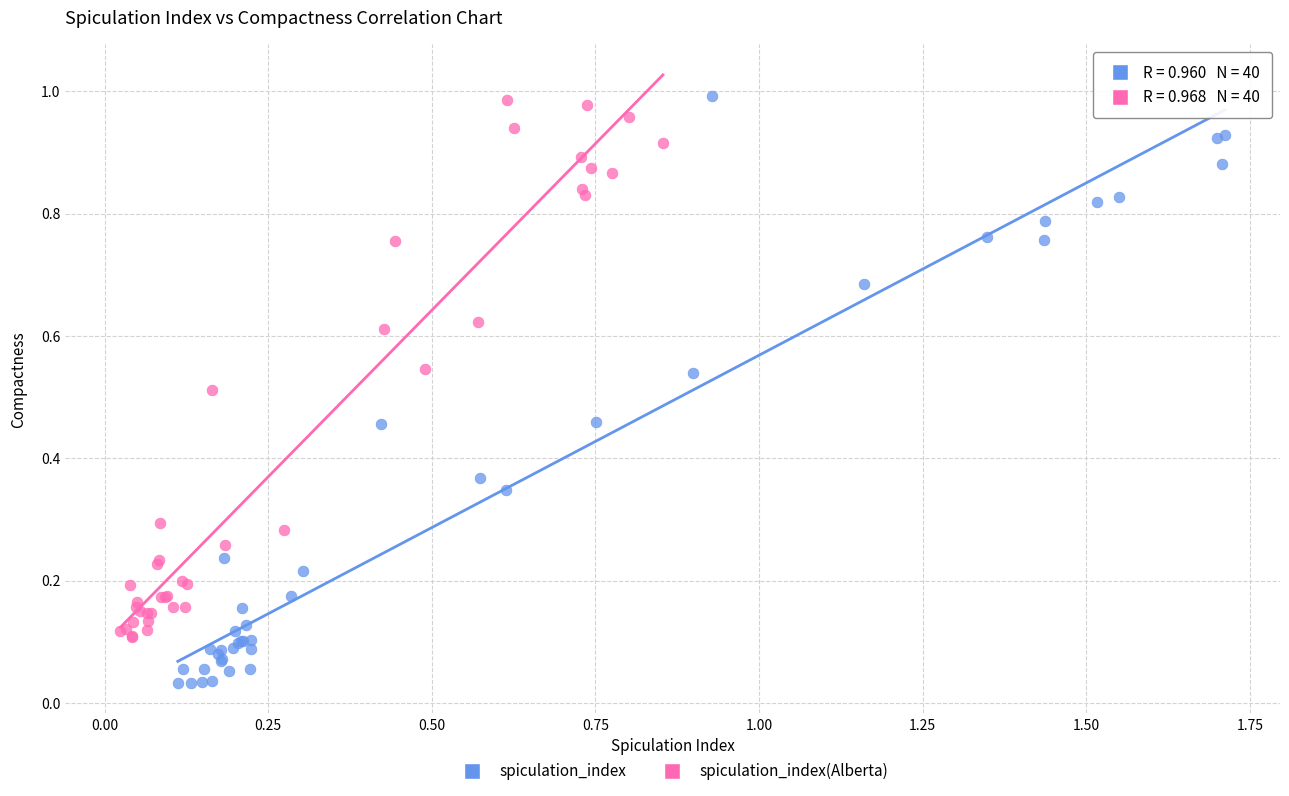

Which series has the widest spread of Y values?

spiculation_index